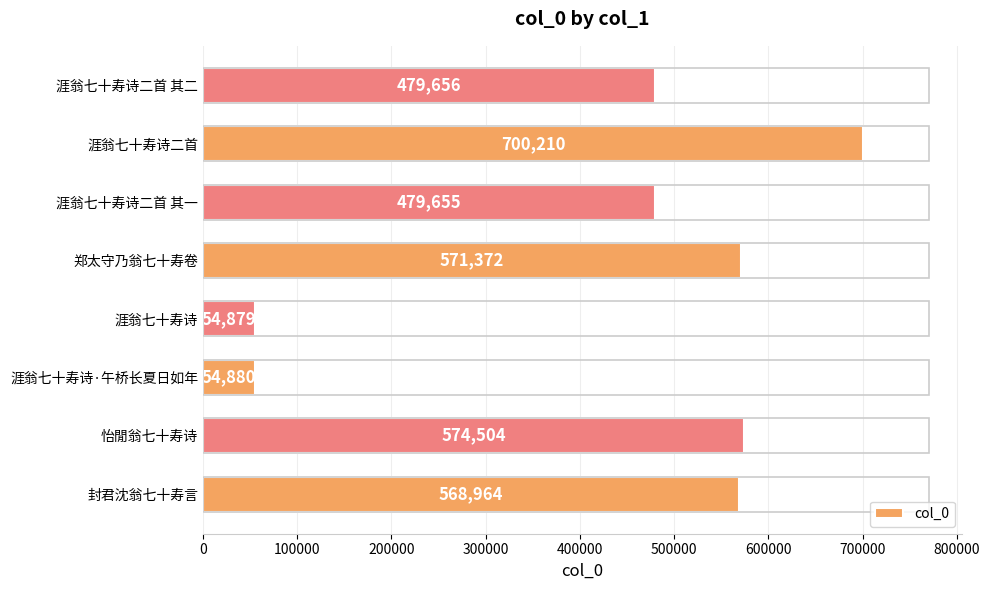

What is the difference between the maximum and minimum values?

645331